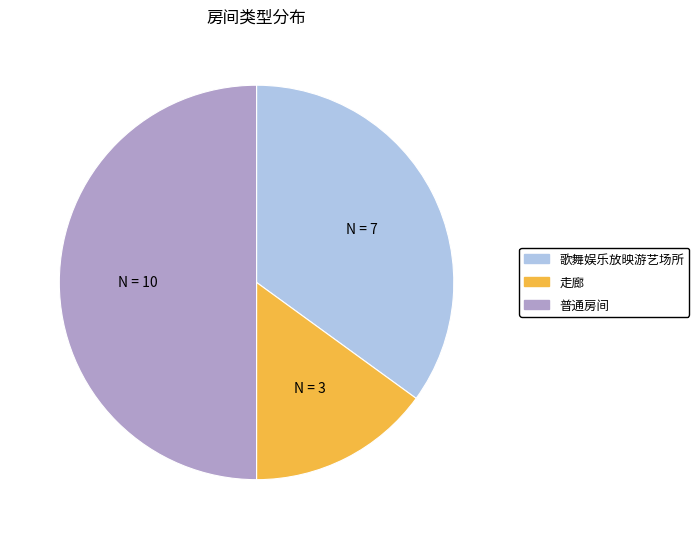

How many slices are in this pie chart?

3